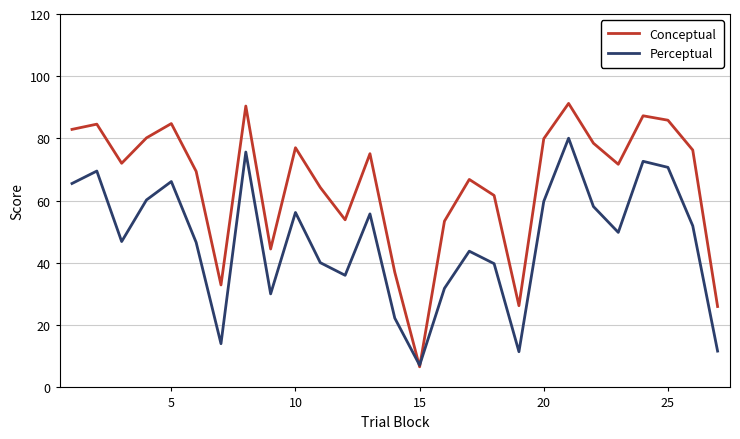

Rank the series by their maximum value, from lowest to highest.

Perceptual, Conceptual